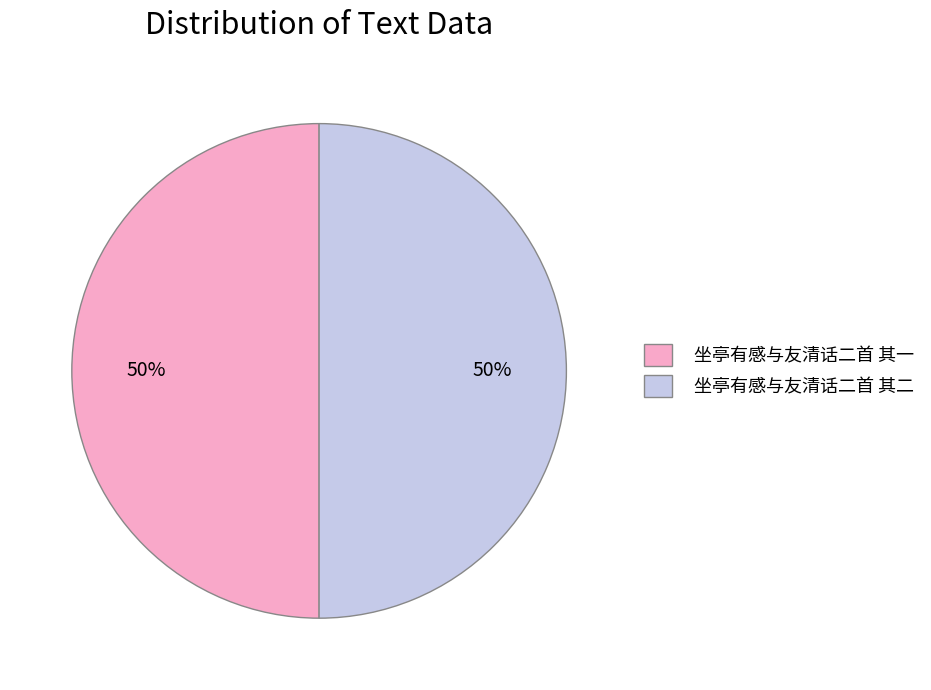

Do 坐亭有感与友清话二首 其二 and 坐亭有感与友清话二首 其一 together represent more than half of the pie?

Yes